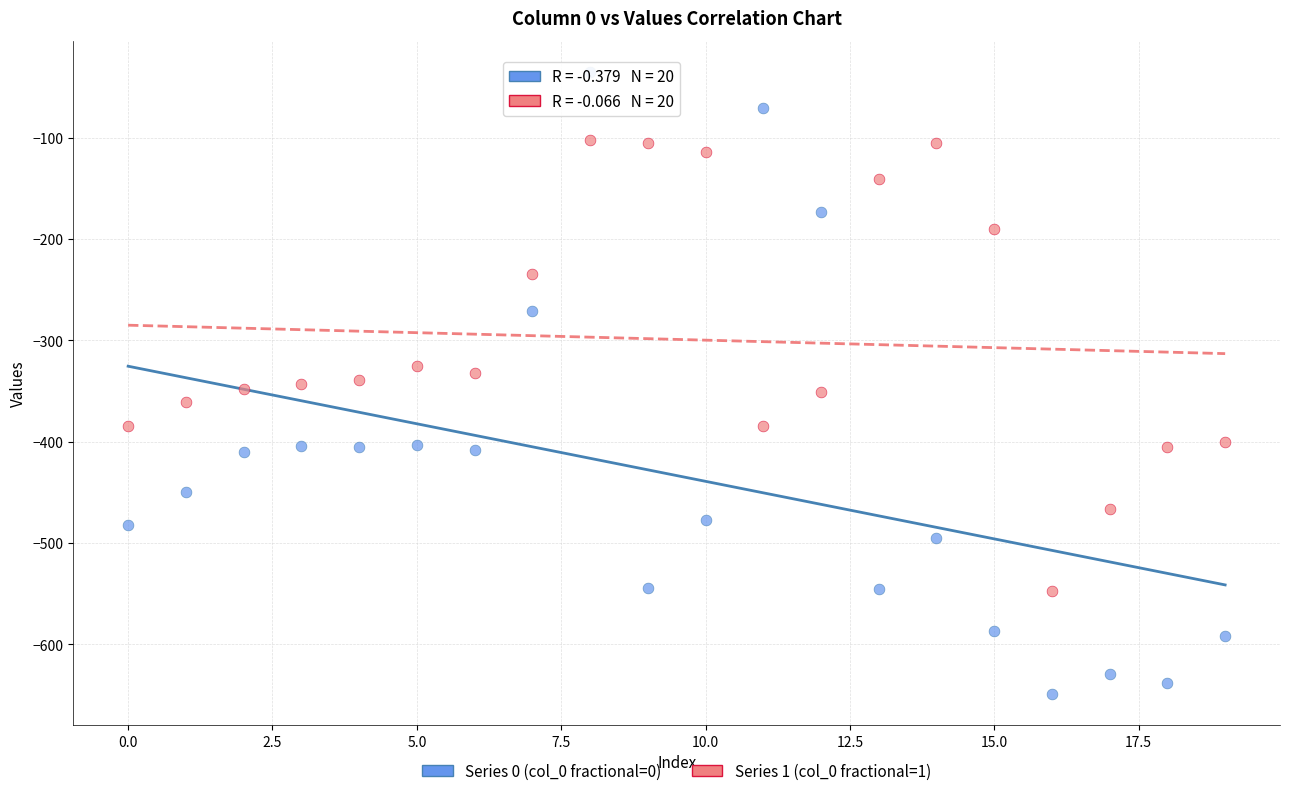

Which series reaches the maximum Y coordinate?

Series 0 (col_0 fractional=0)